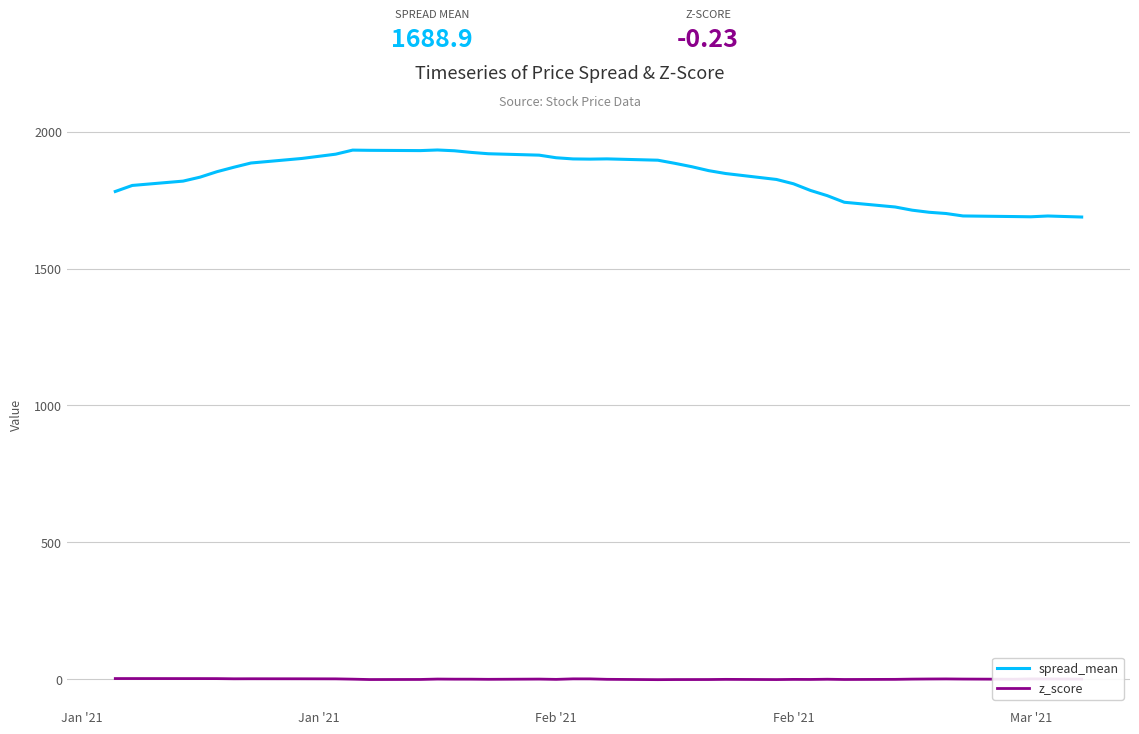

True or false: z_score and spread_mean cross at least once.

False